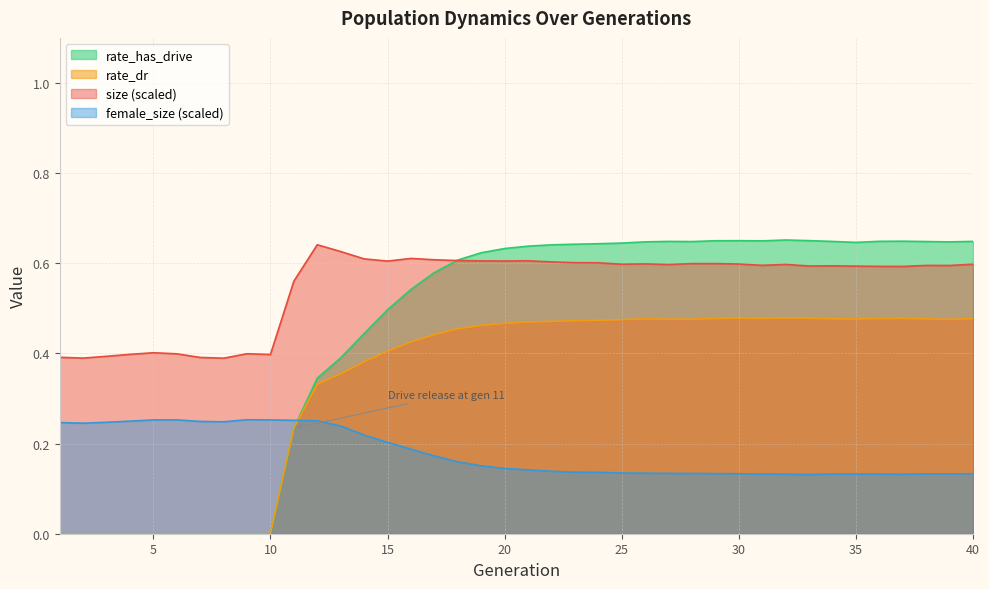

Read the female_size value at 22.

0.1